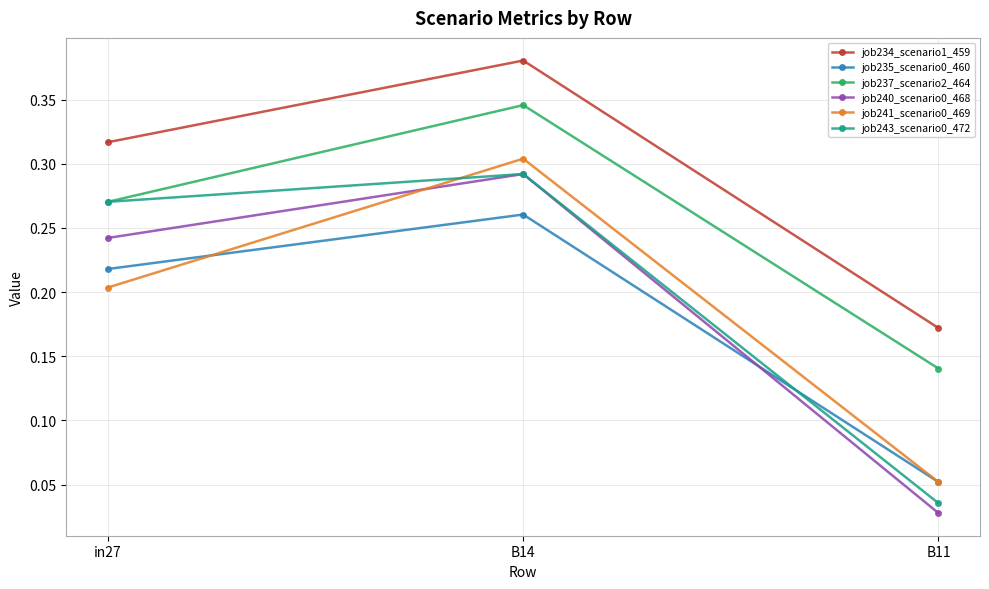

List the labels in order of job234_scenario1_459 value, smallest first.

B11, in27, B14